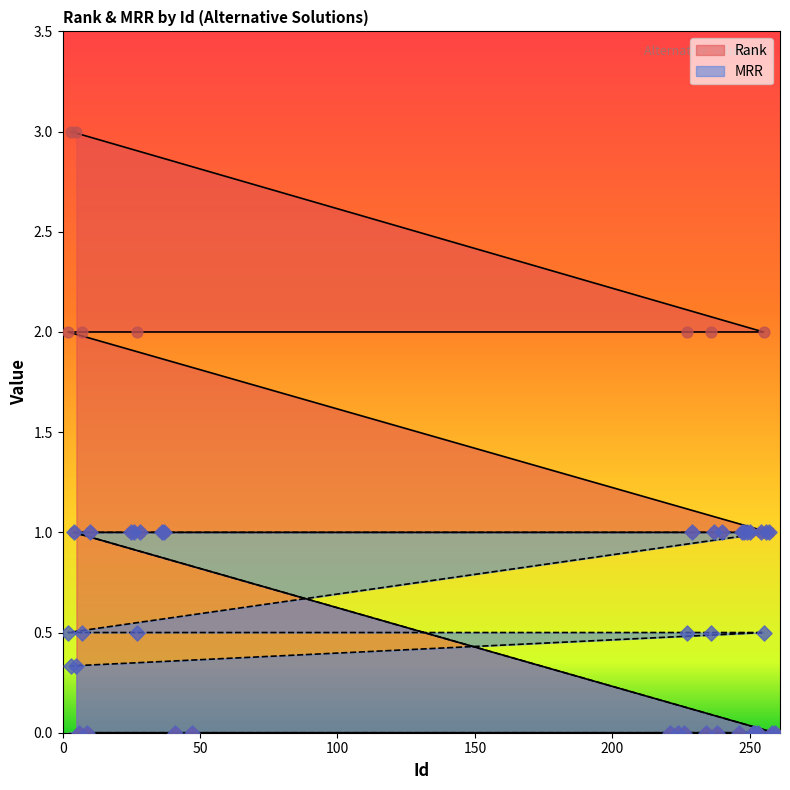

Which series contains the highest Y value?

Rank